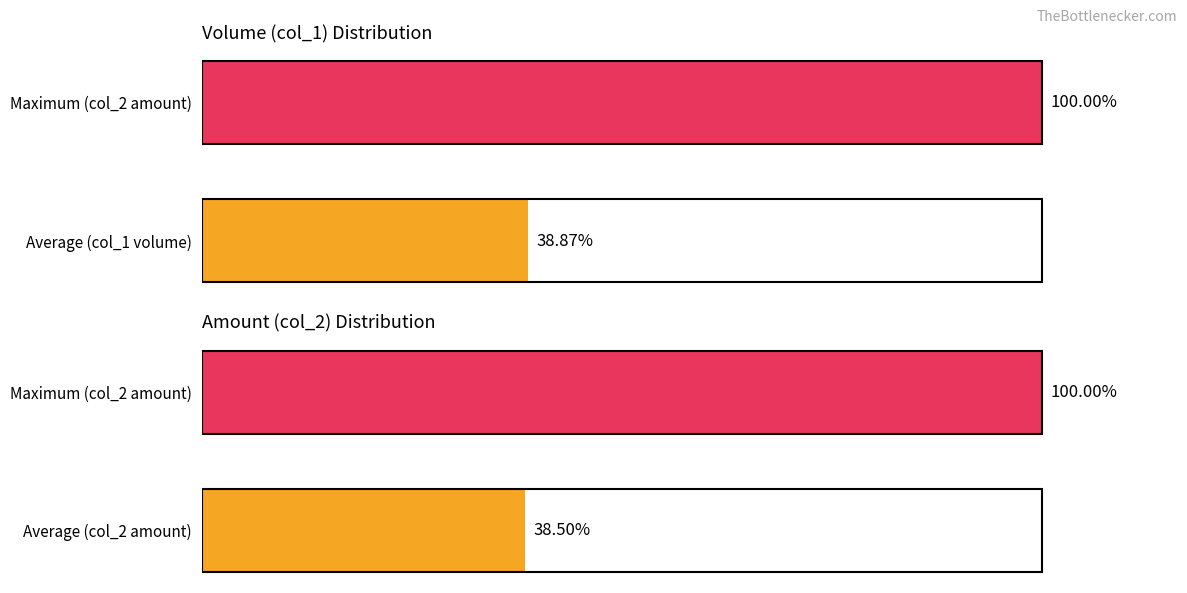

Which series changed the most between 0 and 1?

Amount metrics